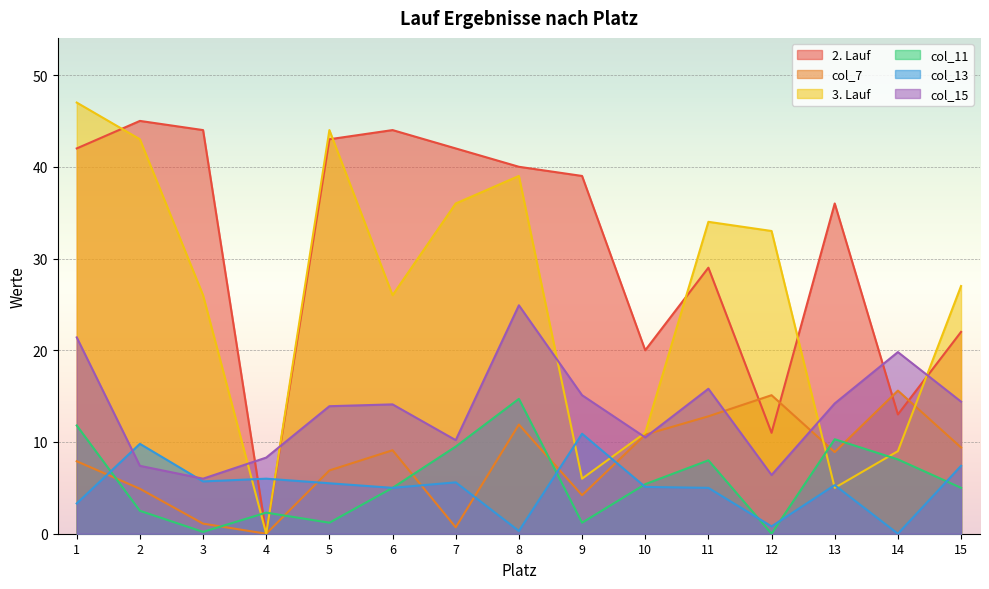

Is it true that col_15 equals 8.3 at 4?

True